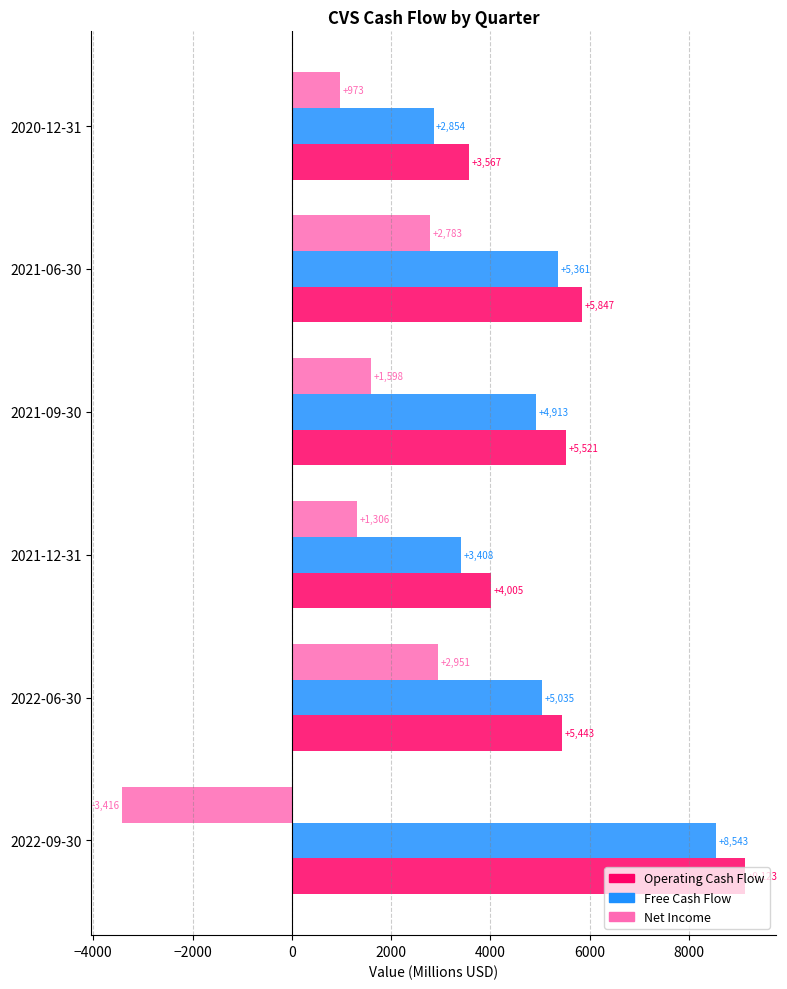

Which series has the largest range (max minus min)?

Net Income